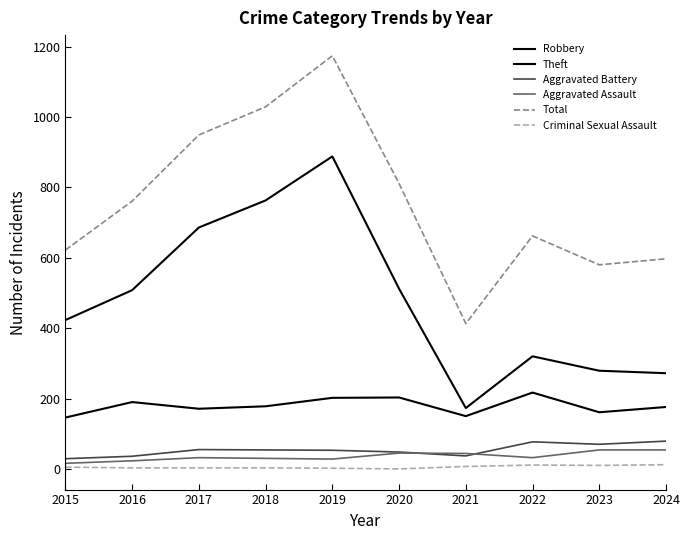

True or false: Aggravated Battery and Criminal Sexual Assault intersect in this chart.

False